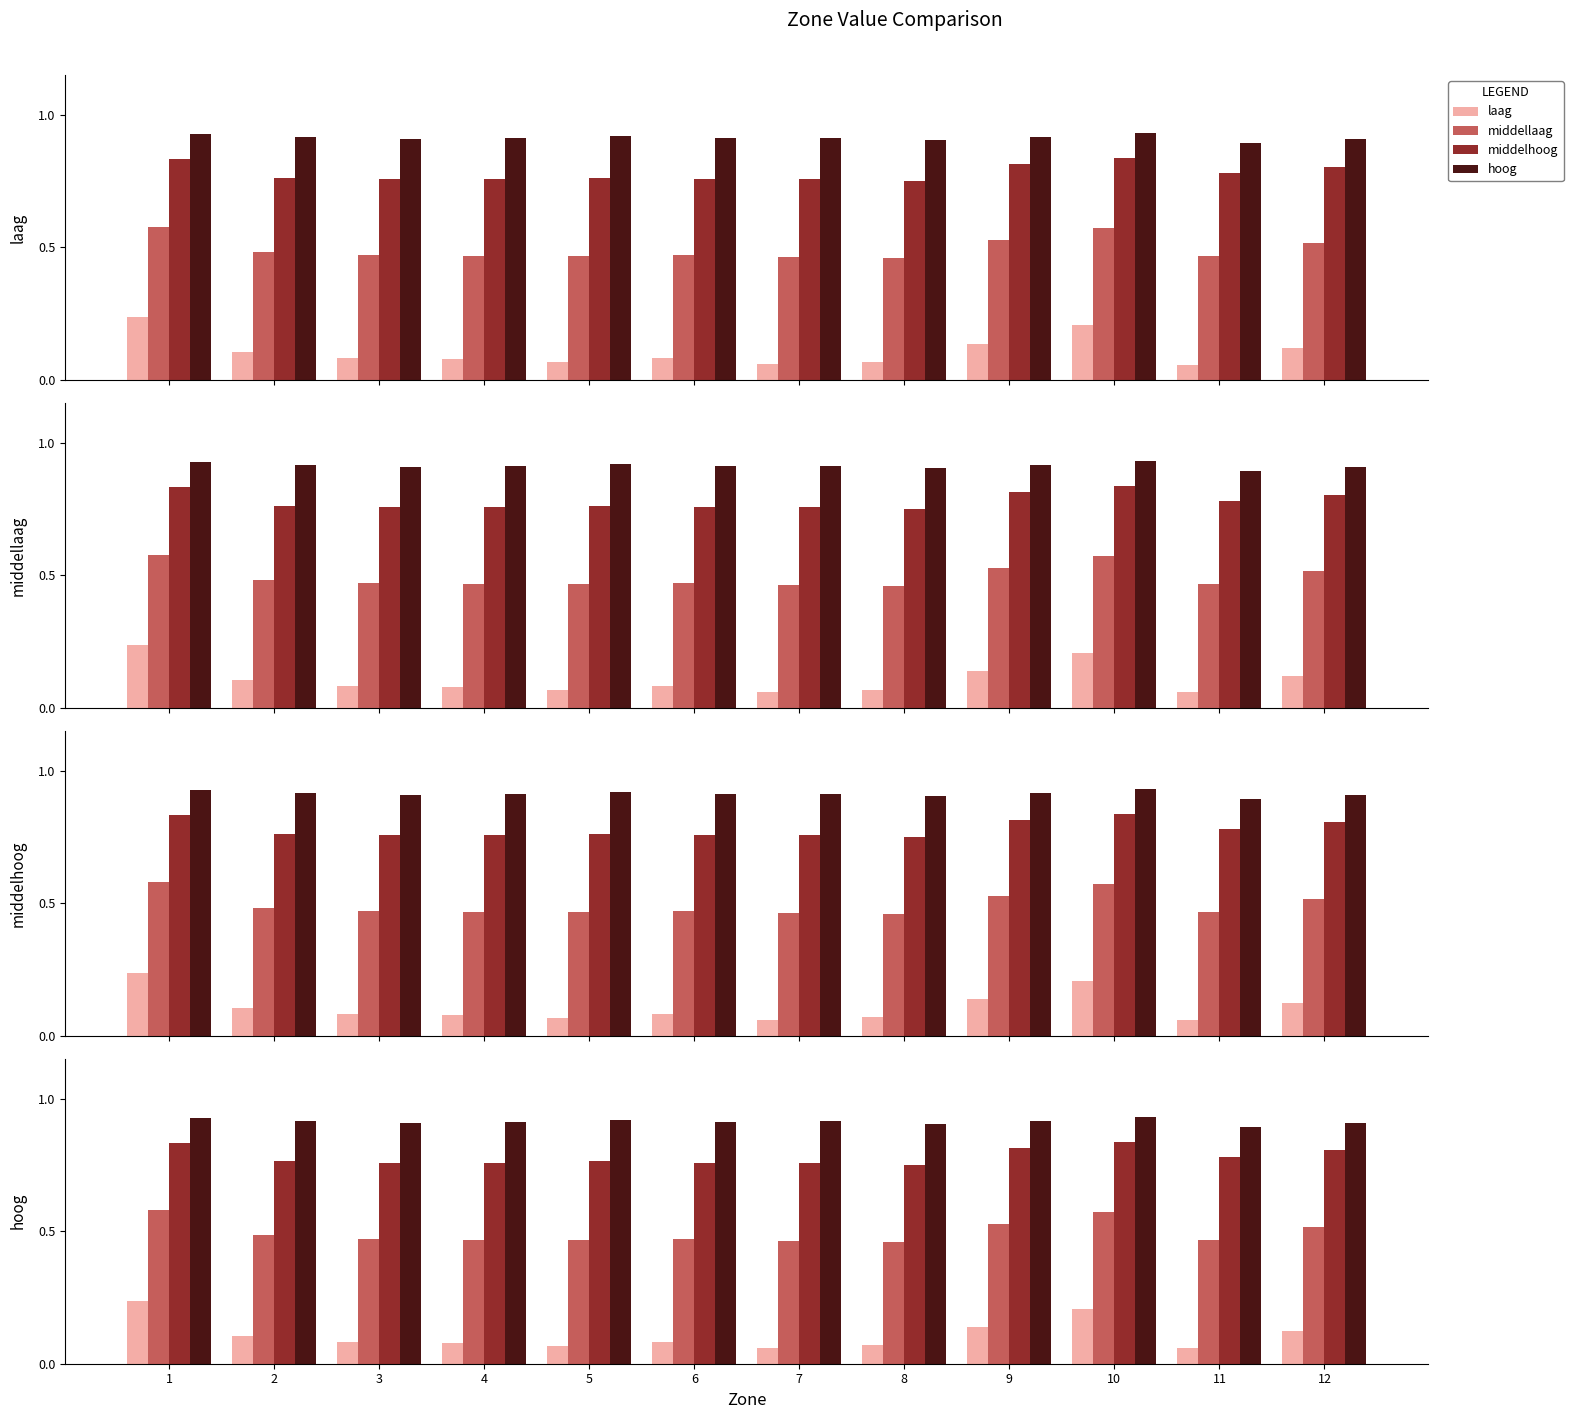

The hoog series shows 0.9 at 5. True or false?

True